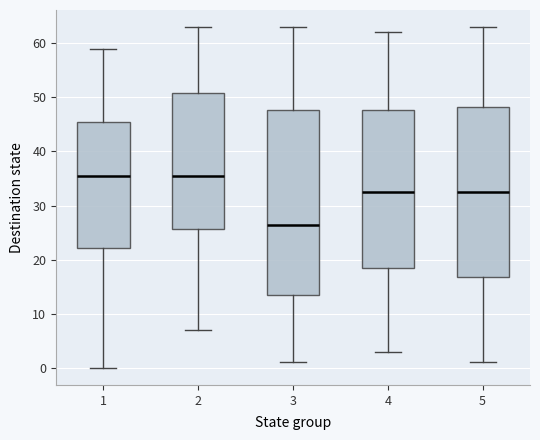

Reading left to right, transcribe this box plot: for each box, give where its median line is, the range the box spans, and where its two whiskers end, as read against the y-axis. The values are not printed on the chart, so give them approximately, as read against the axis.

1: median 36, box 22 to 46, whiskers 0 to 59
2: median 36, box 26 to 51, whiskers 7 to 63
3: median 27, box 14 to 48, whiskers 1 to 63
4: median 33, box 19 to 48, whiskers 3 to 62
5: median 33, box 17 to 48, whiskers 1 to 63